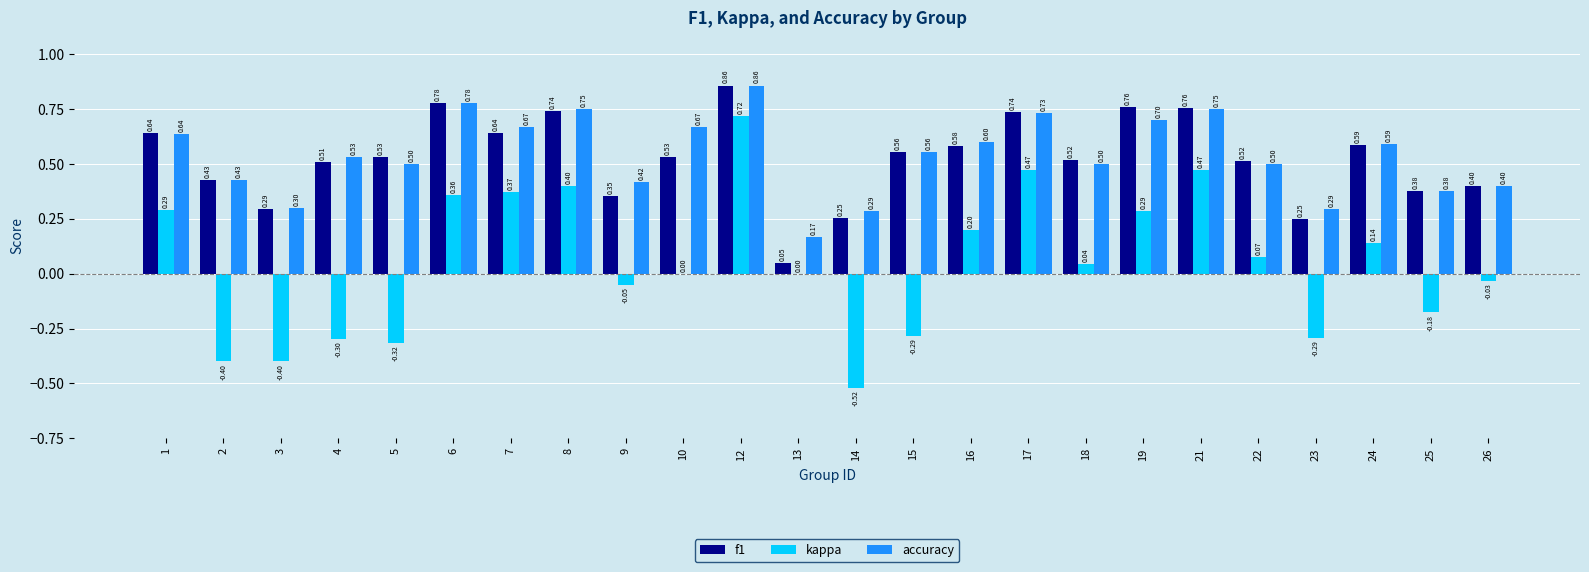

At which category is the sum across all series the highest?

12